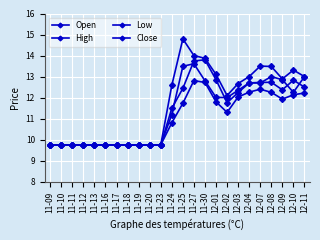

What is the greatest value displayed?

14.8